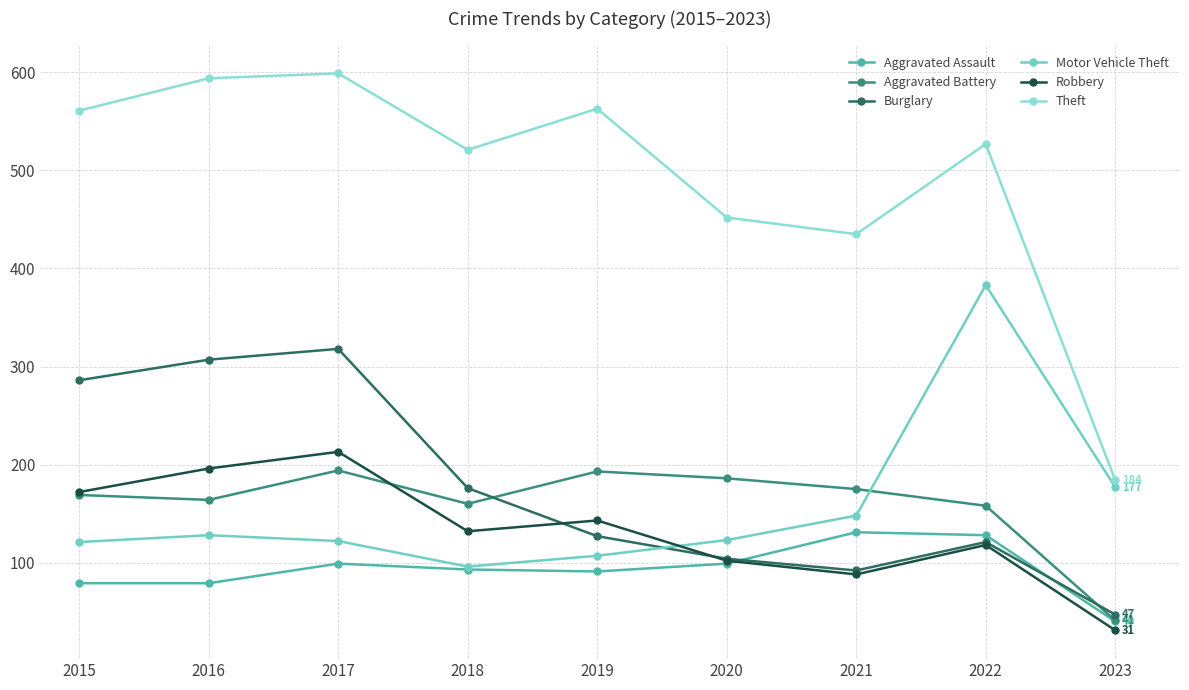

Which series has the largest range (max minus min)?

Theft